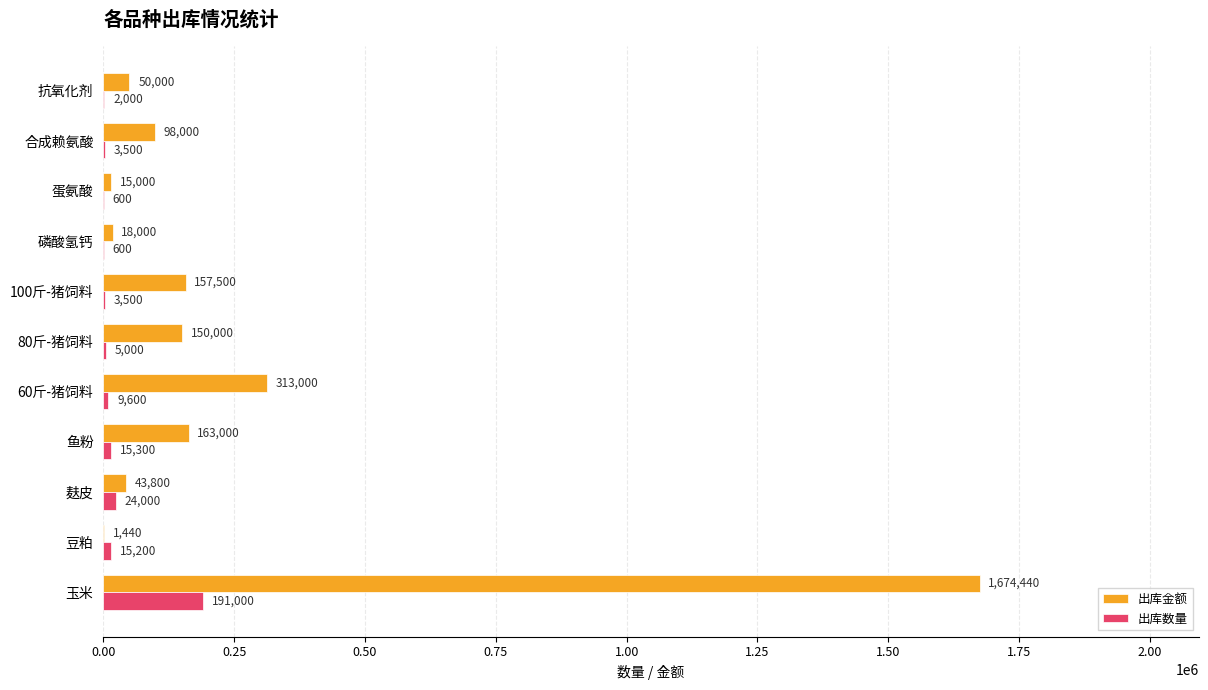

Which series has the largest total across all categories?

出库金额